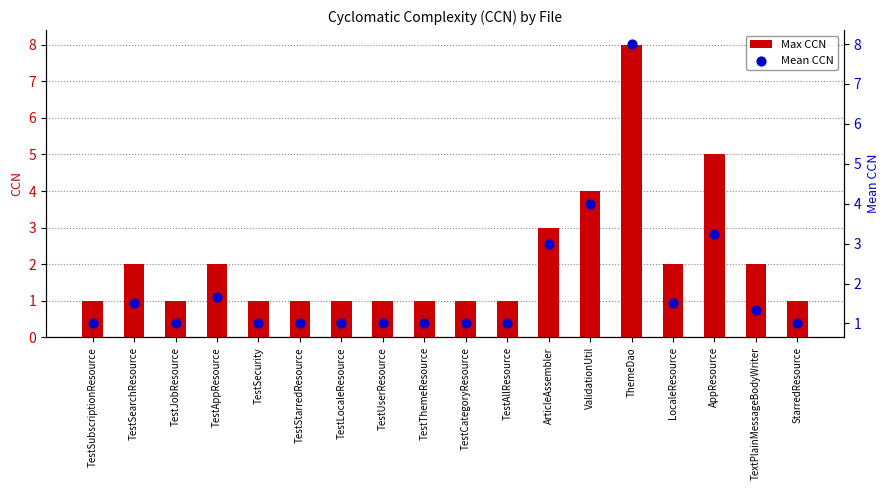

Is the value of Max CCN at ValidationUtil greater than the value of Mean CCN at TestSubscriptionResource?

Yes